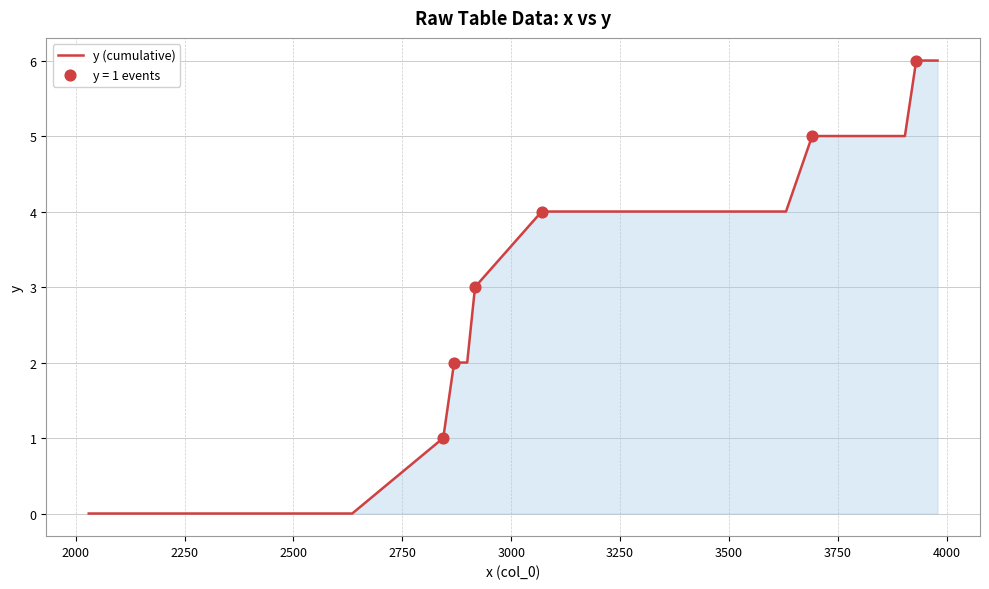

What is the greatest value displayed?

6